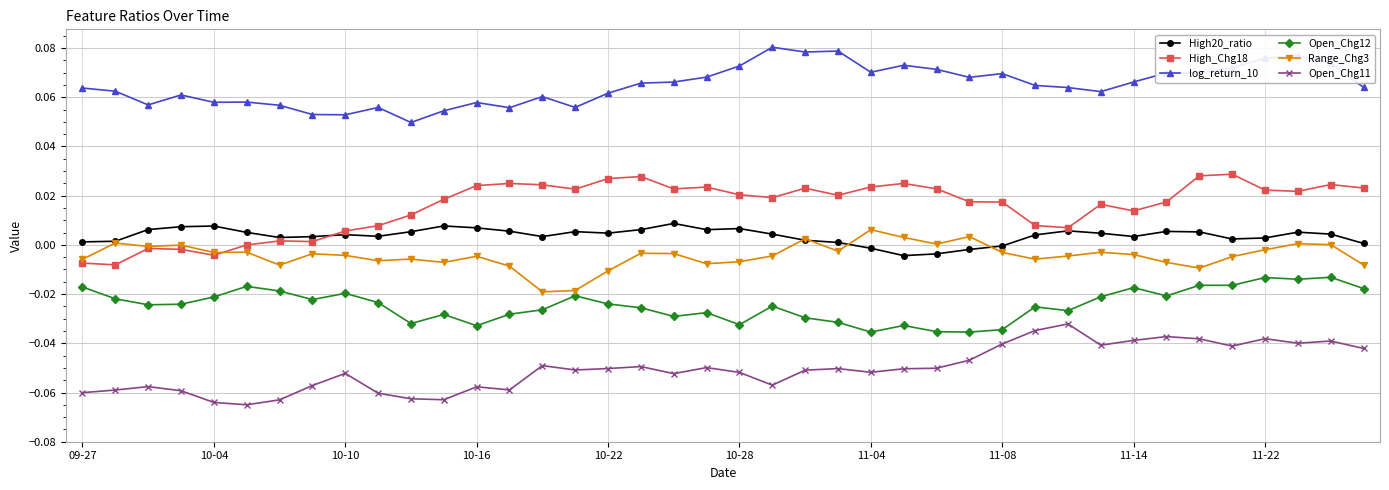

True or false: Open_Chg11 and High20_ratio cross at least once.

False